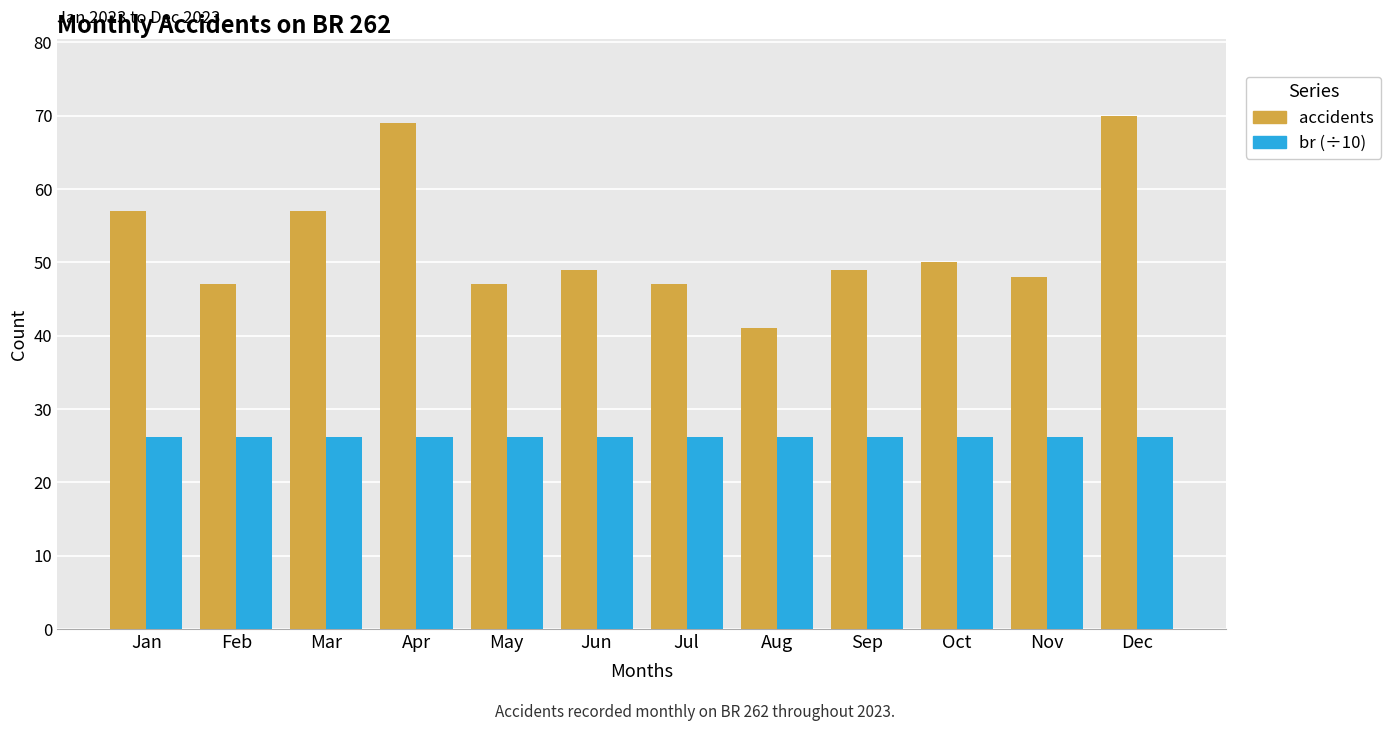

List the series in order of their peak value, highest first.

accidents, br (÷10)